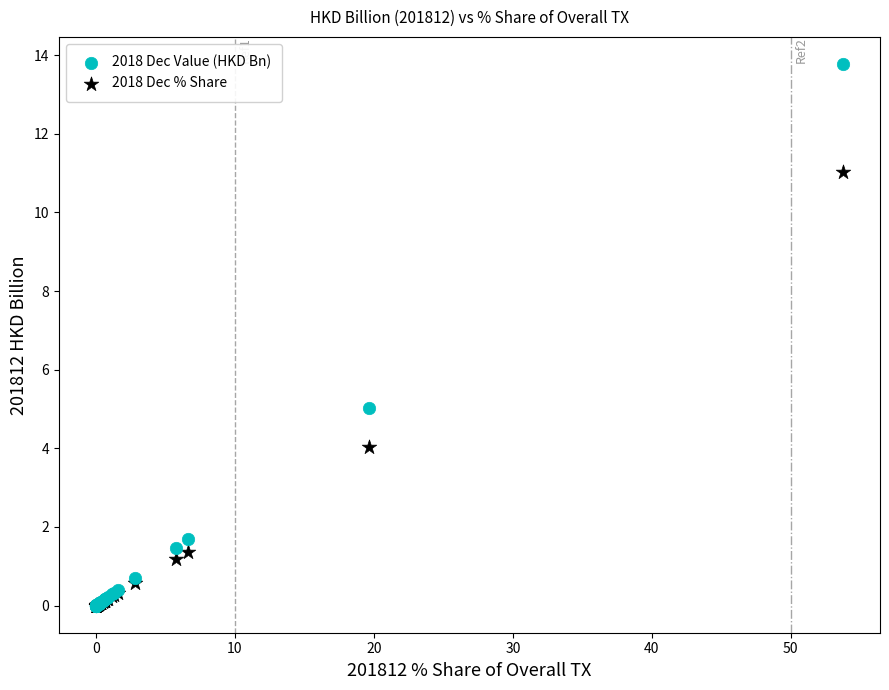

In the 2018 Dec Value (HKD Bn) series, what Y value is closest to 6?

5.0